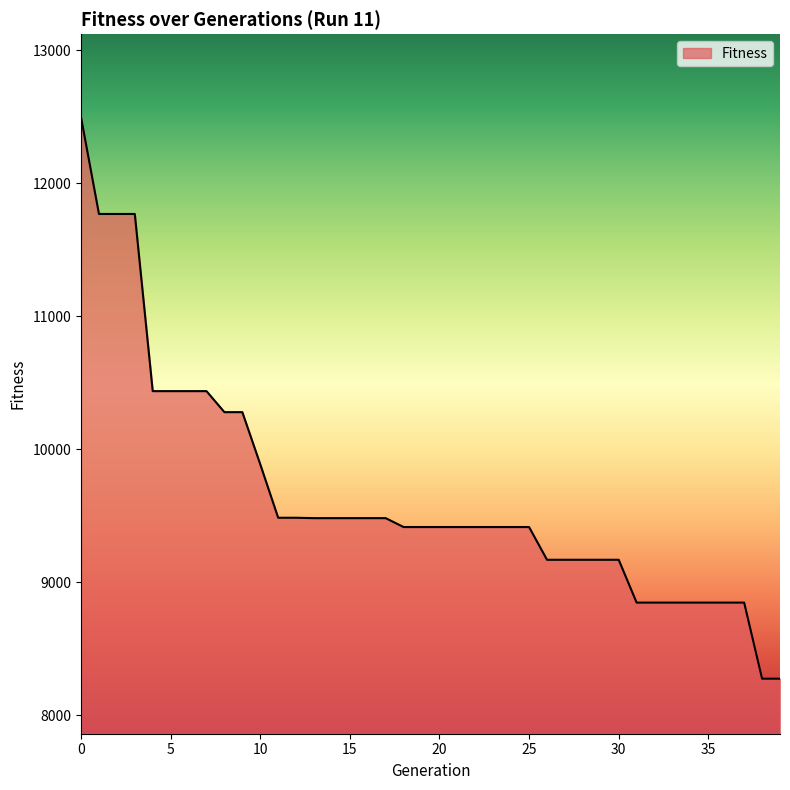

What is the difference between the maximum and minimum values?

4221